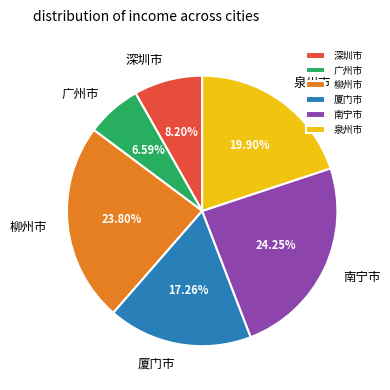

How many segments does this pie chart have?

6